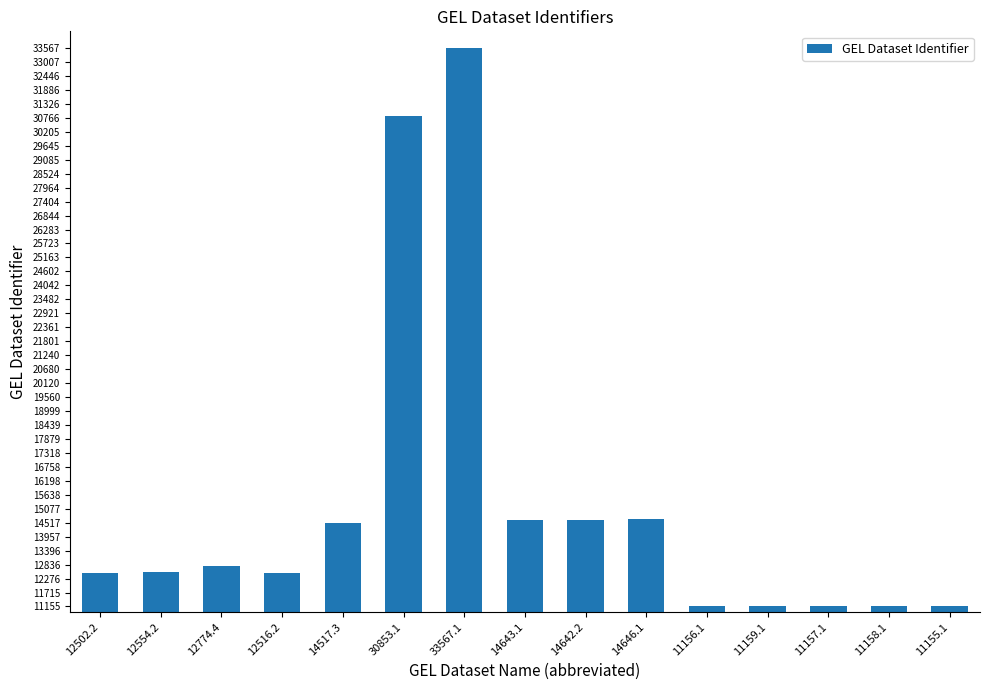

How many categories are shown in the chart?

15